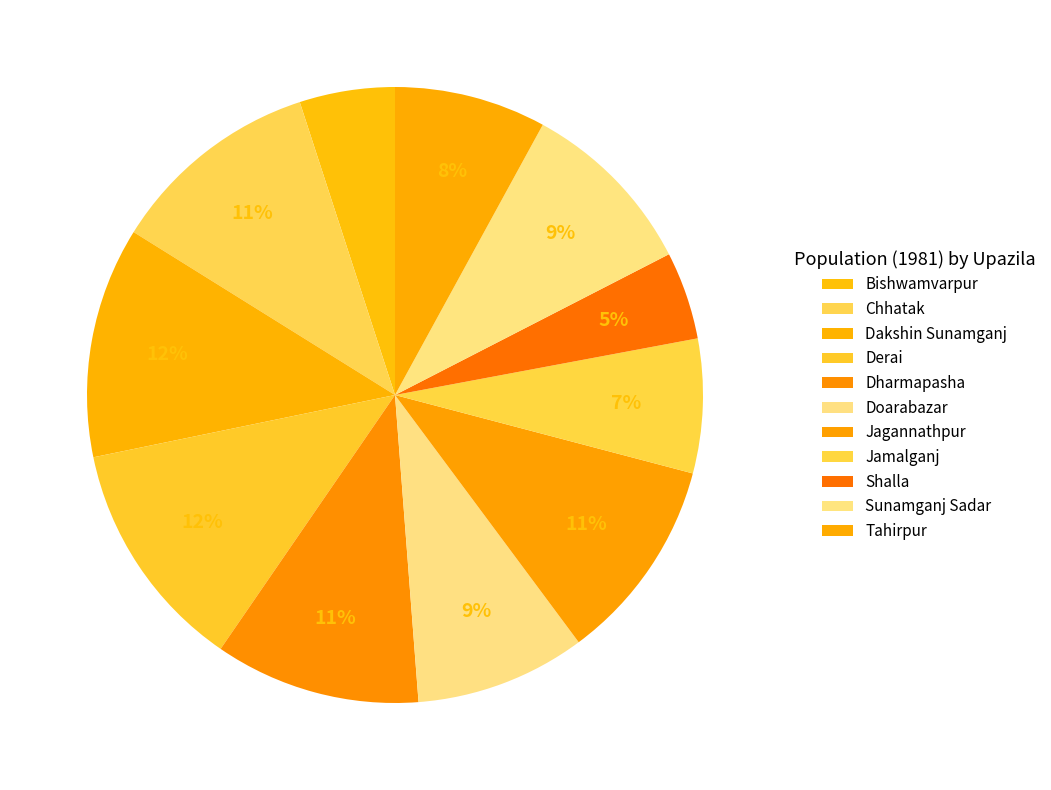

Is the sum of Jagannathpur and Tahirpur greater than half?

No